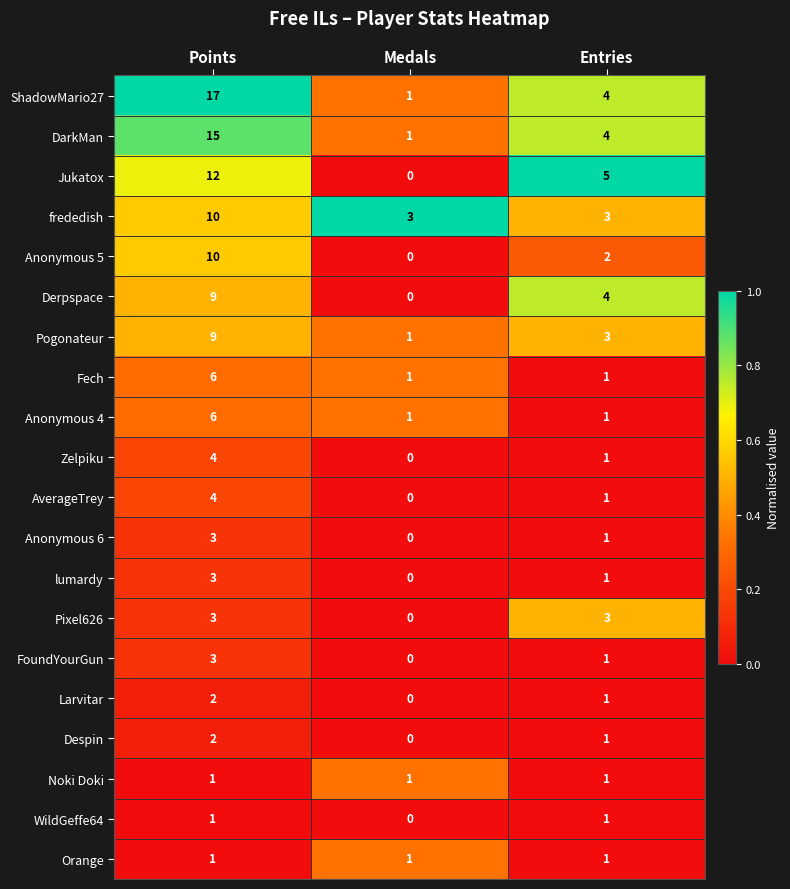

What is the spread (max minus min) of values at Points?

16